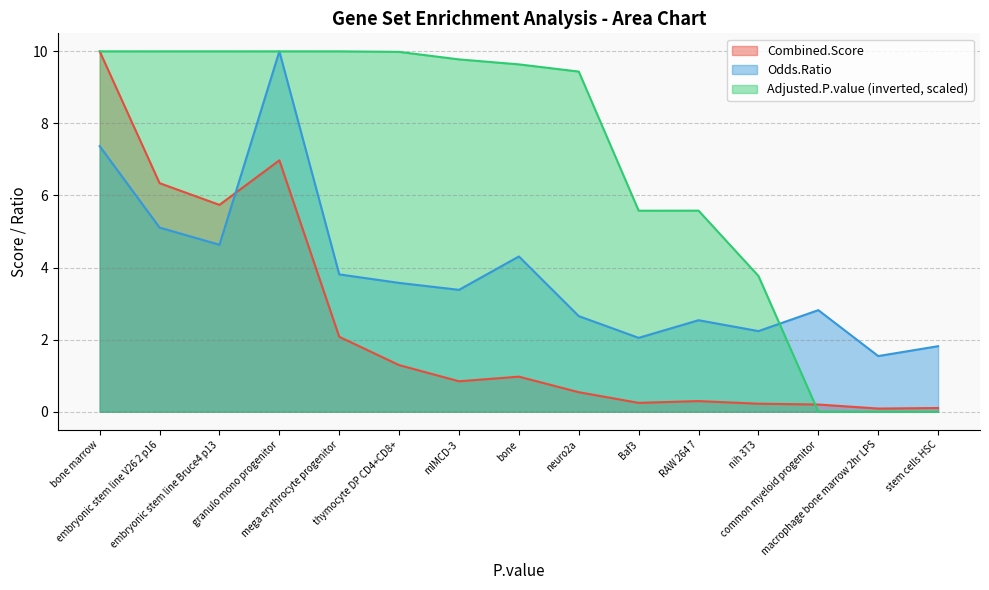

Which series has the widest spread of values?

Adjusted.P.value (inverted, scaled)